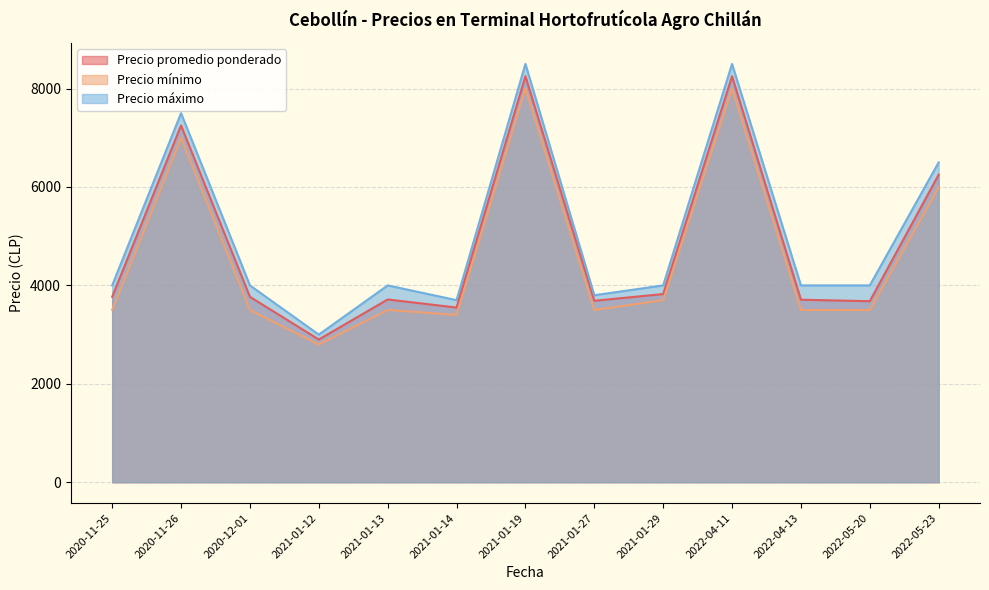

At how many categories does at least one series exceed 4013?

4